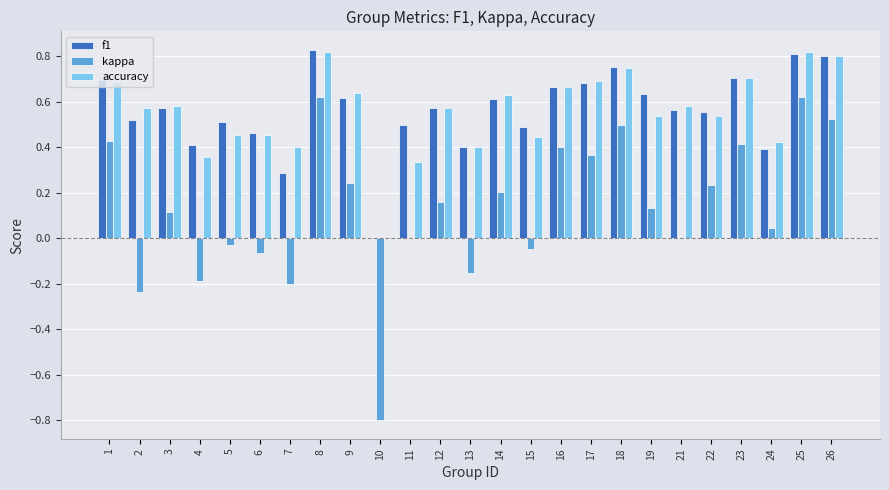

What is the sum of all accuracy values?

13.9